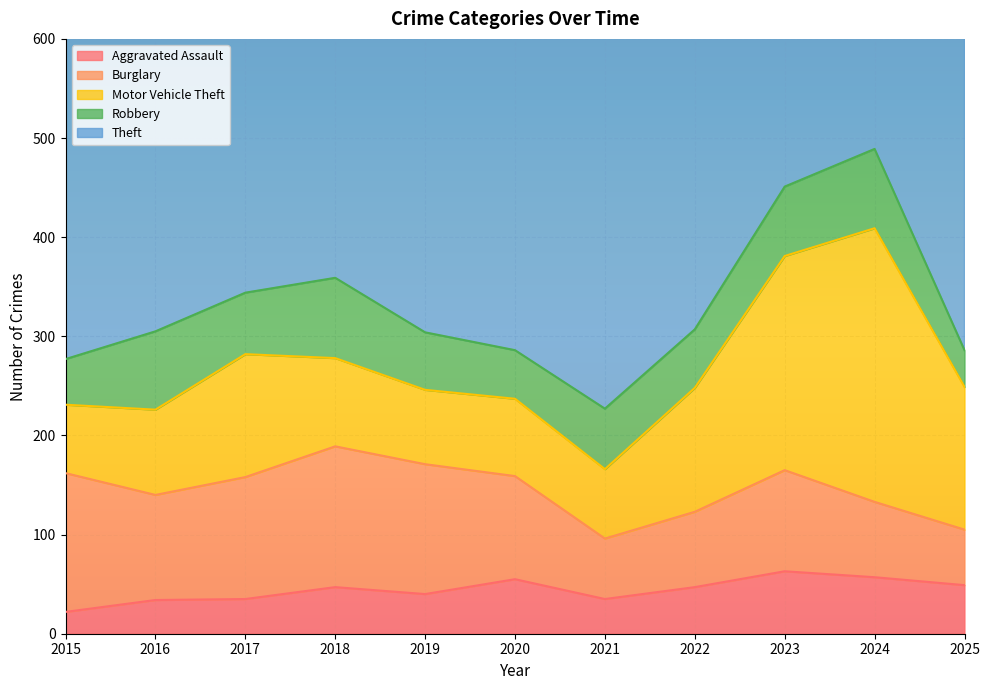

Reading left to right, extract all data points from this chart.

Aggravated Assault: 2015=22	2016=34	2017=35	2018=47	2019=40	2020=55	2021=35	2022=47	2023=63	2024=57	2025=49
Burglary: 2015=140	2016=106	2017=123	2018=142	2019=131	2020=104	2021=61	2022=76	2023=102	2024=76	2025=56
Motor Vehicle Theft: 2015=69	2016=86	2017=124	2018=89	2019=75	2020=78	2021=70	2022=125	2023=216	2024=276	2025=144
Robbery: 2015=46	2016=79	2017=62	2018=81	2019=58	2020=49	2021=61	2022=59	2023=70	2024=80	2025=37
Theft: 2015=367	2016=390	2017=497	2018=490	2019=538	2020=431	2021=396	2022=528	2023=540	2024=512	2025=425